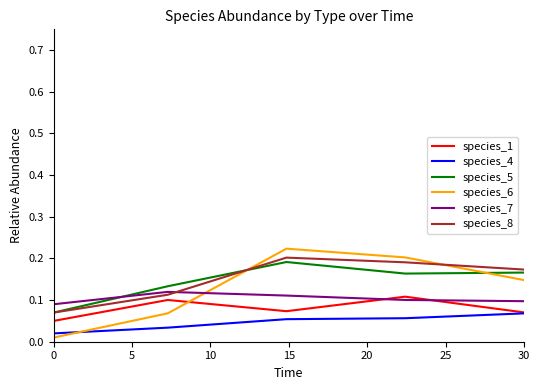

Which series has the widest spread of values?

species_6